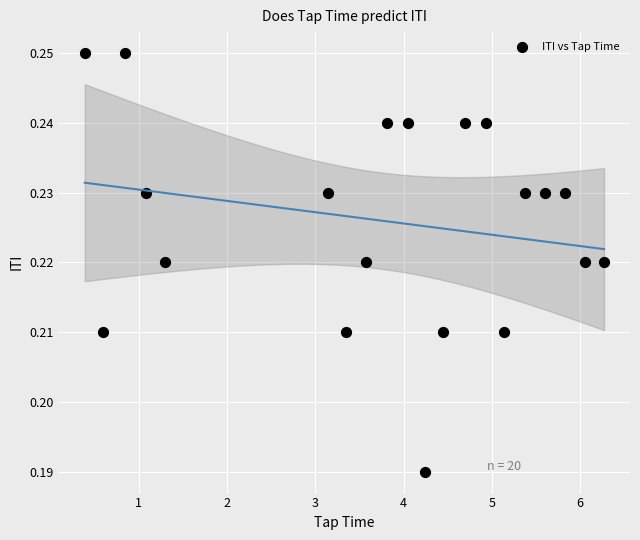

What is the range of X values (max minus min)?

5.9